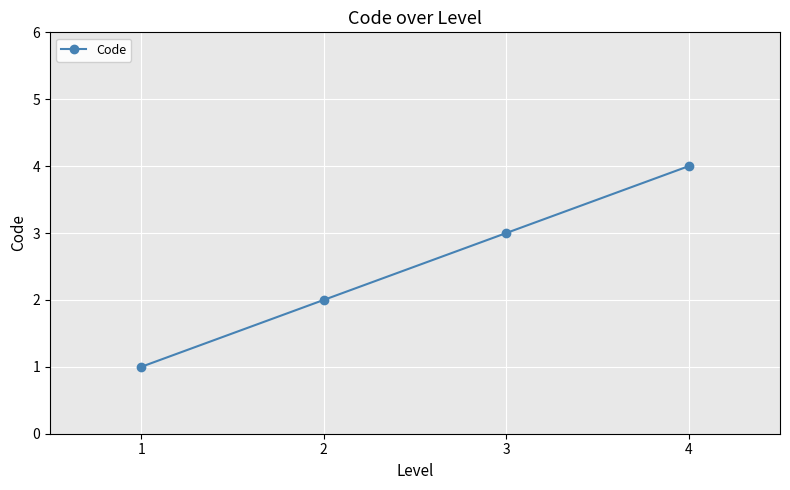

Reading right to left, transcribe all the data shown in this chart.

4	3	2	1